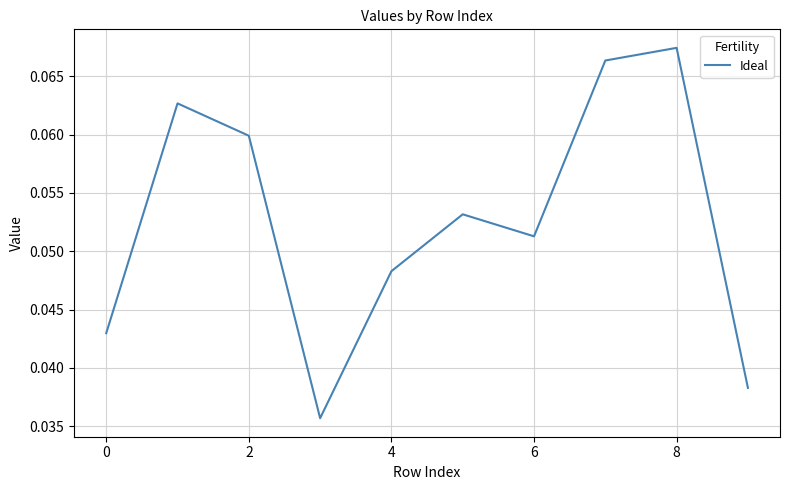

How many lines are shown in the chart?

1